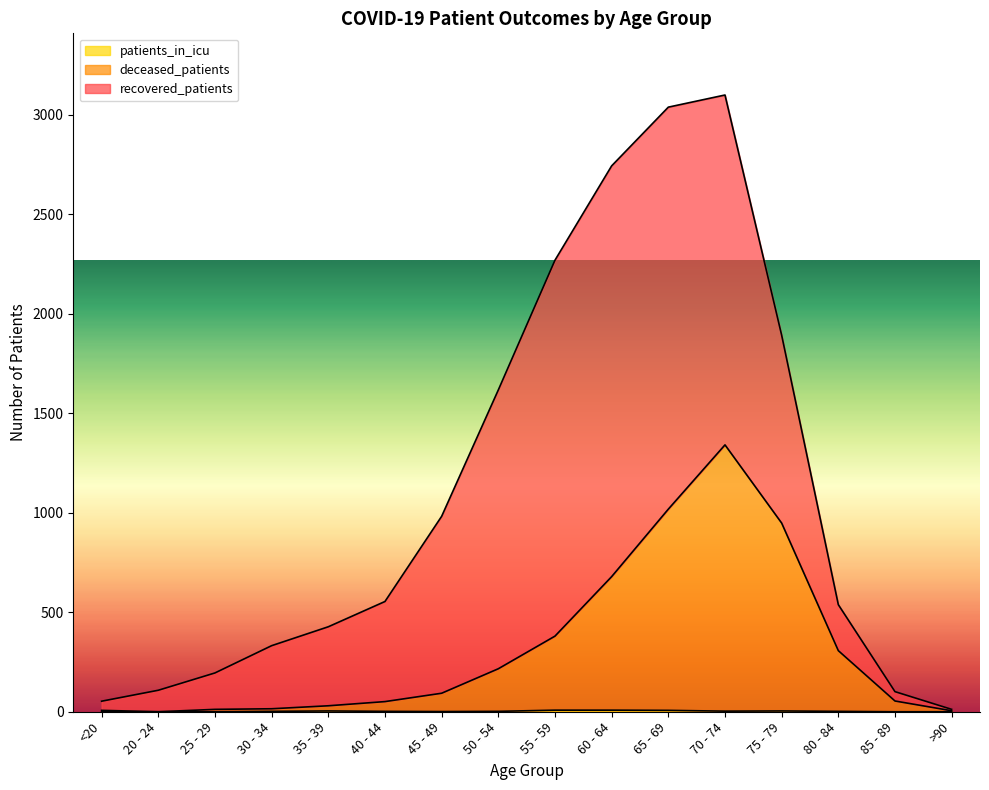

Does the chart have visible grid lines?

No